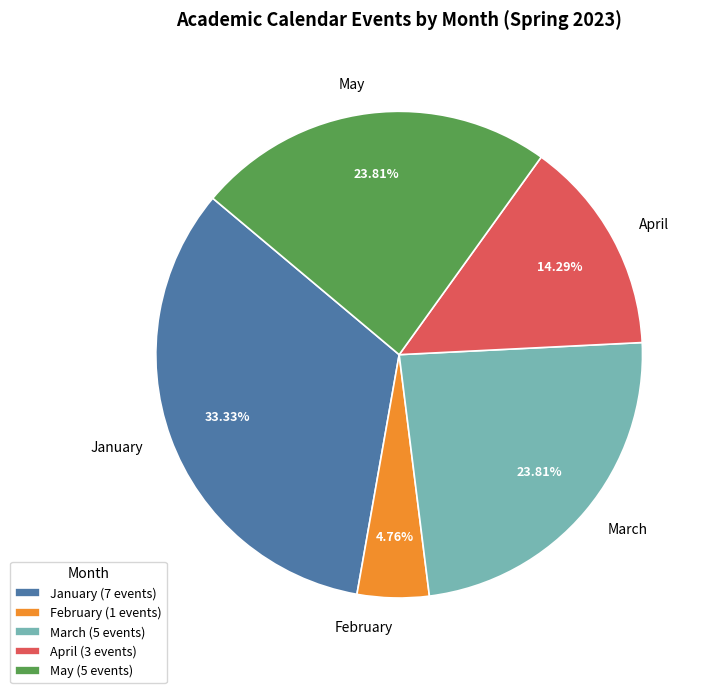

What is the total percentage of May and February?

28.6%